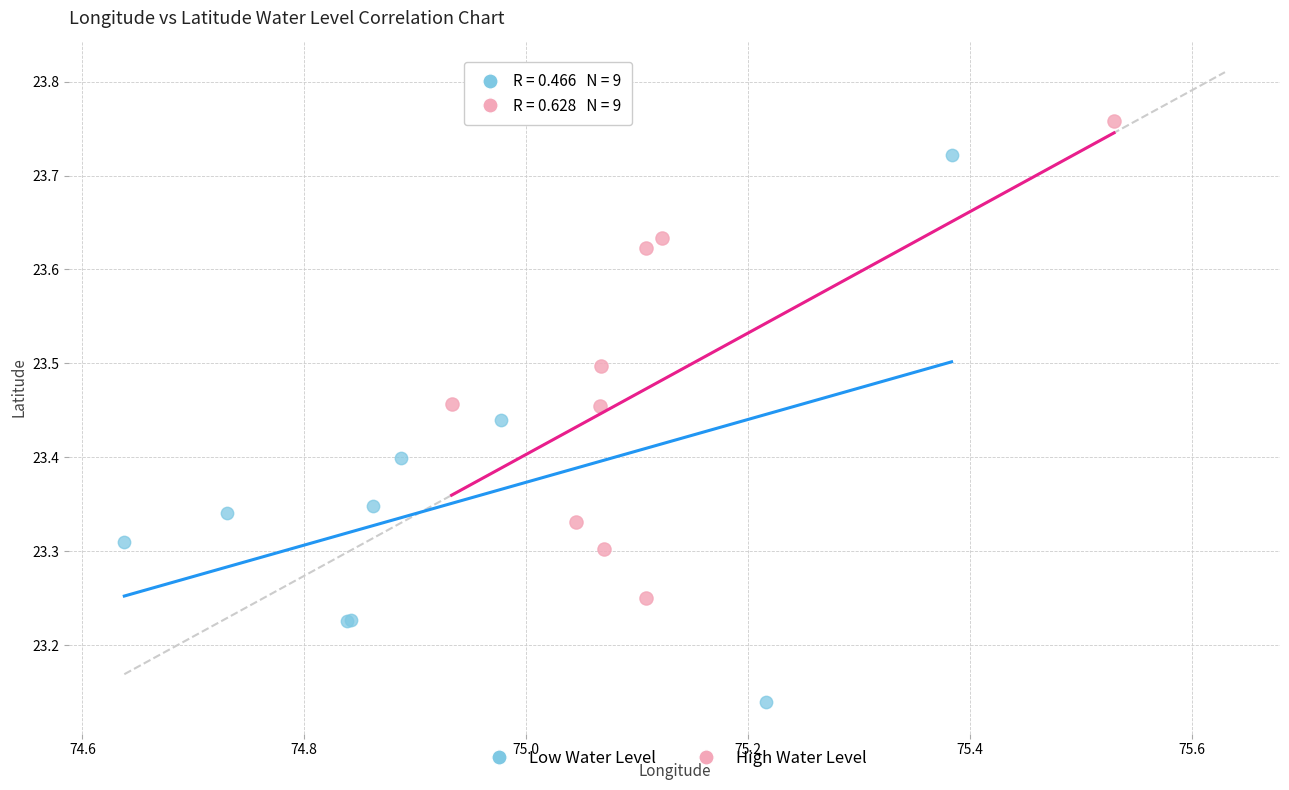

What are all the series names shown in the legend?

Low Water Level, High Water Level